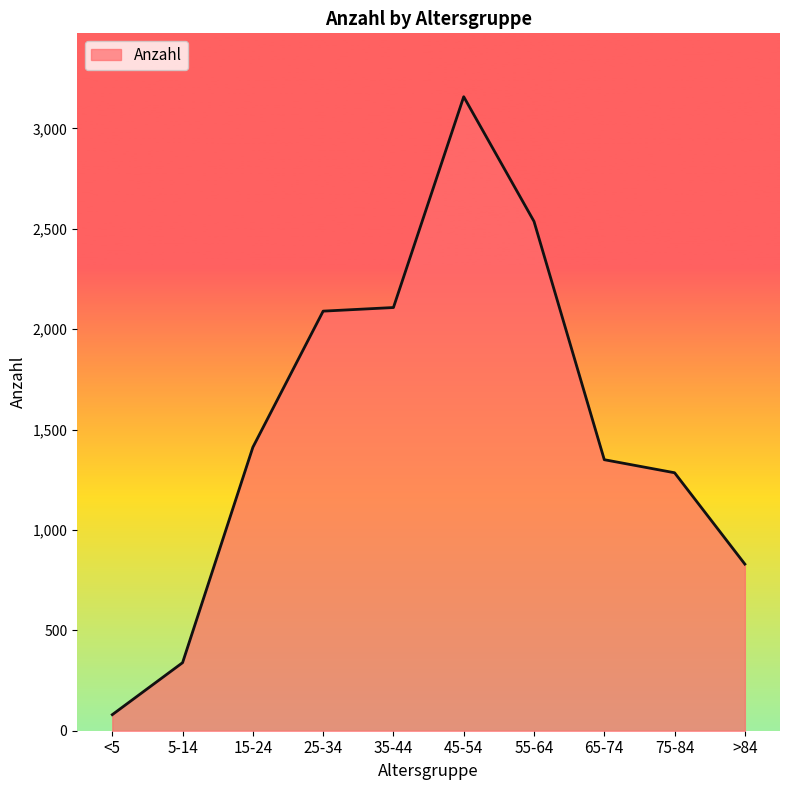

Reading right to left, transcribe all the data shown in this chart.

>84=830	75-84=1285	65-74=1350	55-64=2537	45-54=3158	35-44=2108	25-34=2090	15-24=1412	5-14=339	<5=80